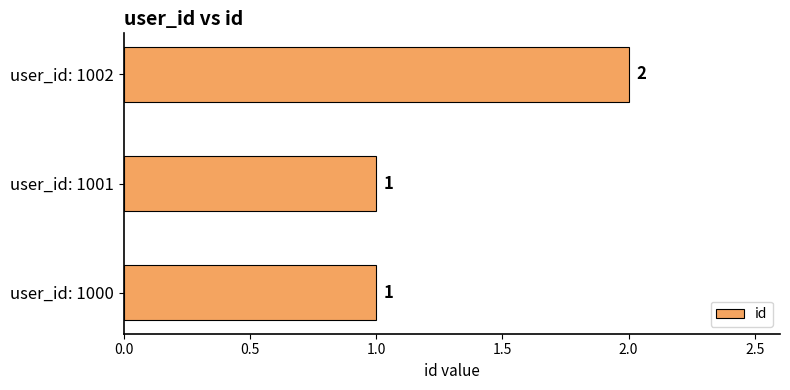

Is it true that the value at user_id: 1001 is 0?

False